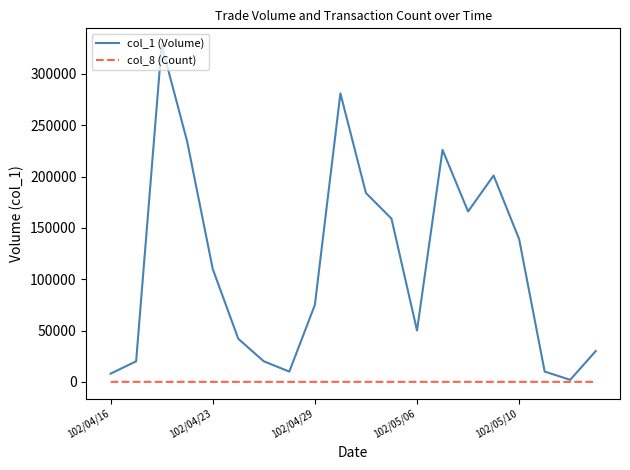

At how many categories does at least one series exceed 23129?

14